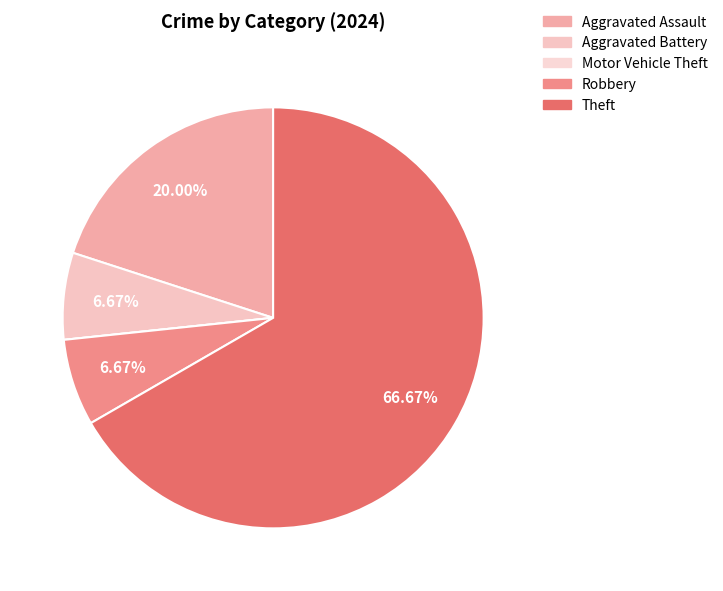

To the nearest percent, what is the average slice percentage?

20%